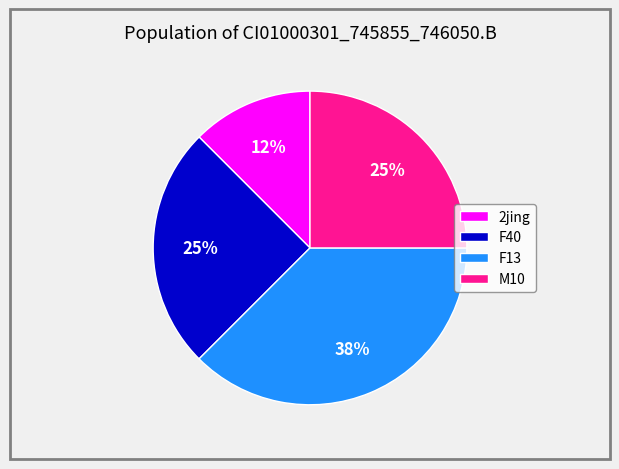

Which category has the biggest portion of the pie?

F13